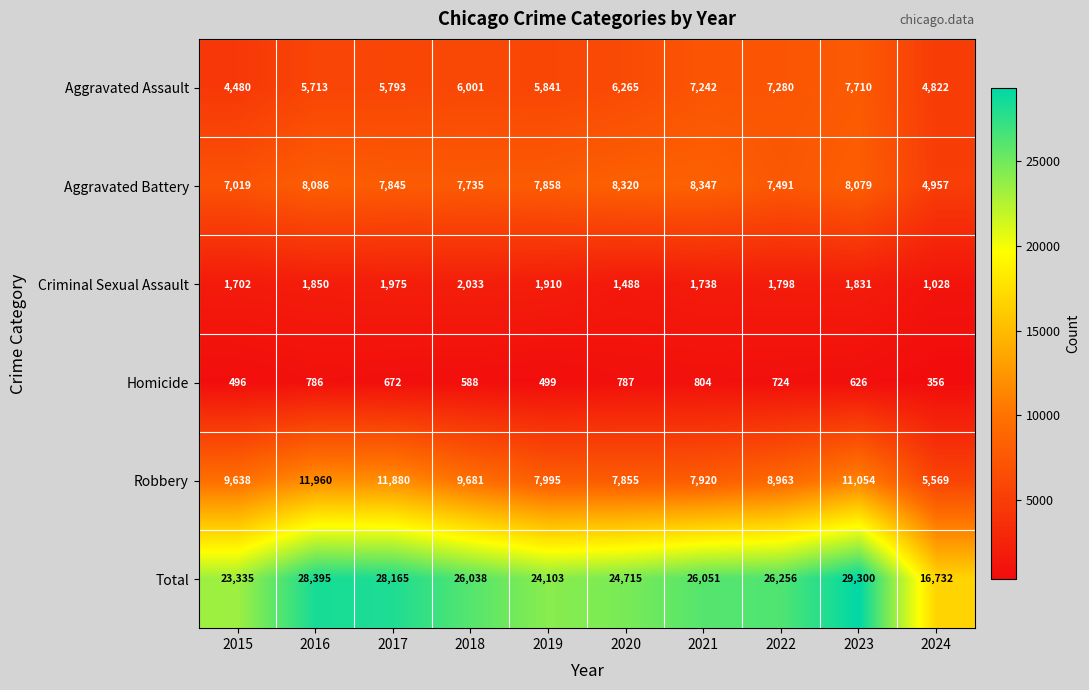

Which series has the largest total across all categories?

Total